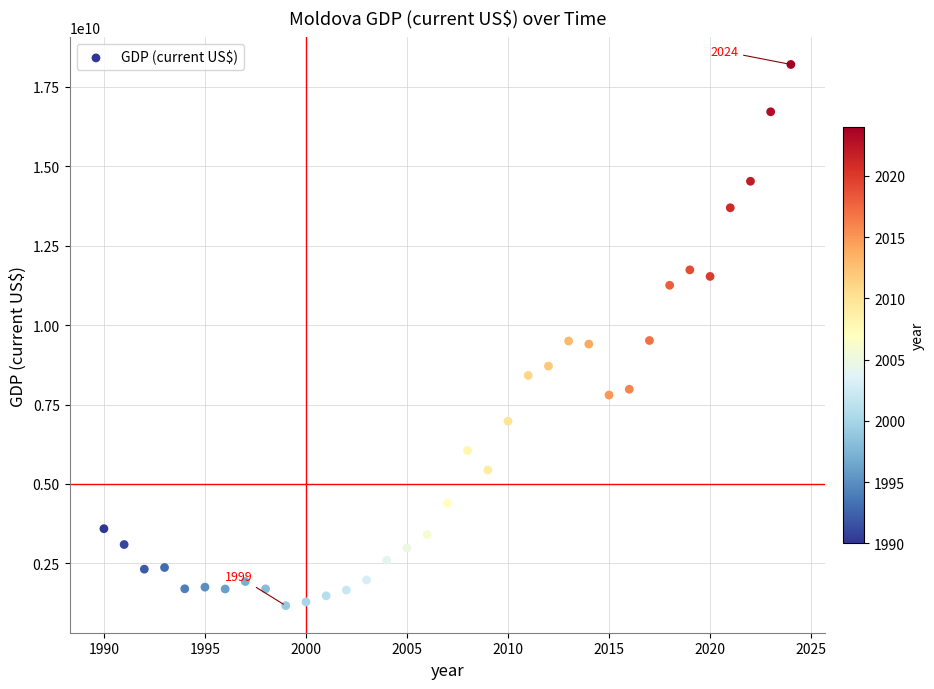

What is the range of Y values (max minus min)?

17029557896.3